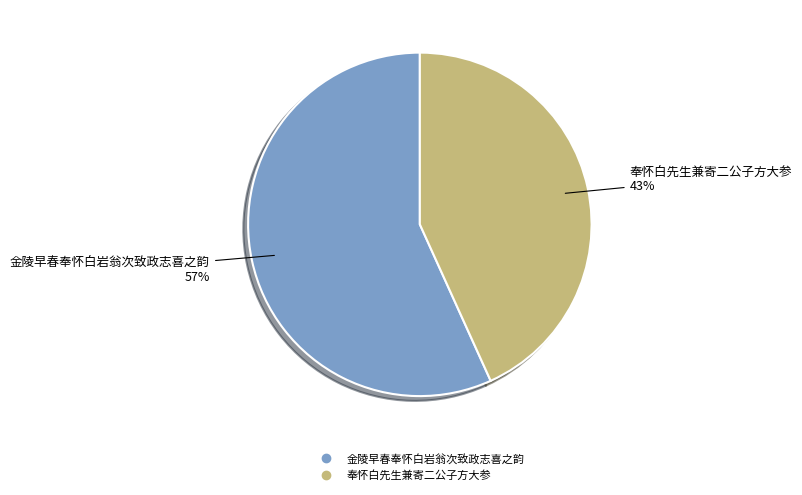

Do 奉怀白先生兼寄二公子方大参 and 金陵早春奉怀白岩翁次致政志喜之韵 together represent more than half of the pie?

Yes